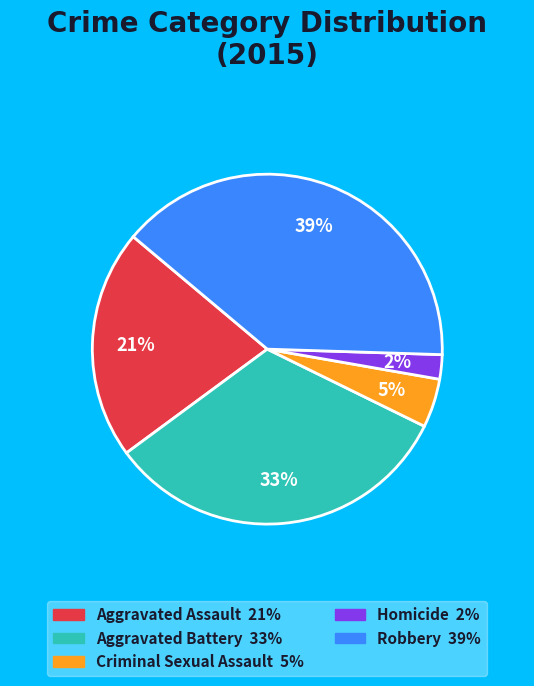

What percentage is the Aggravated Assault slice, to the nearest percent?

21%